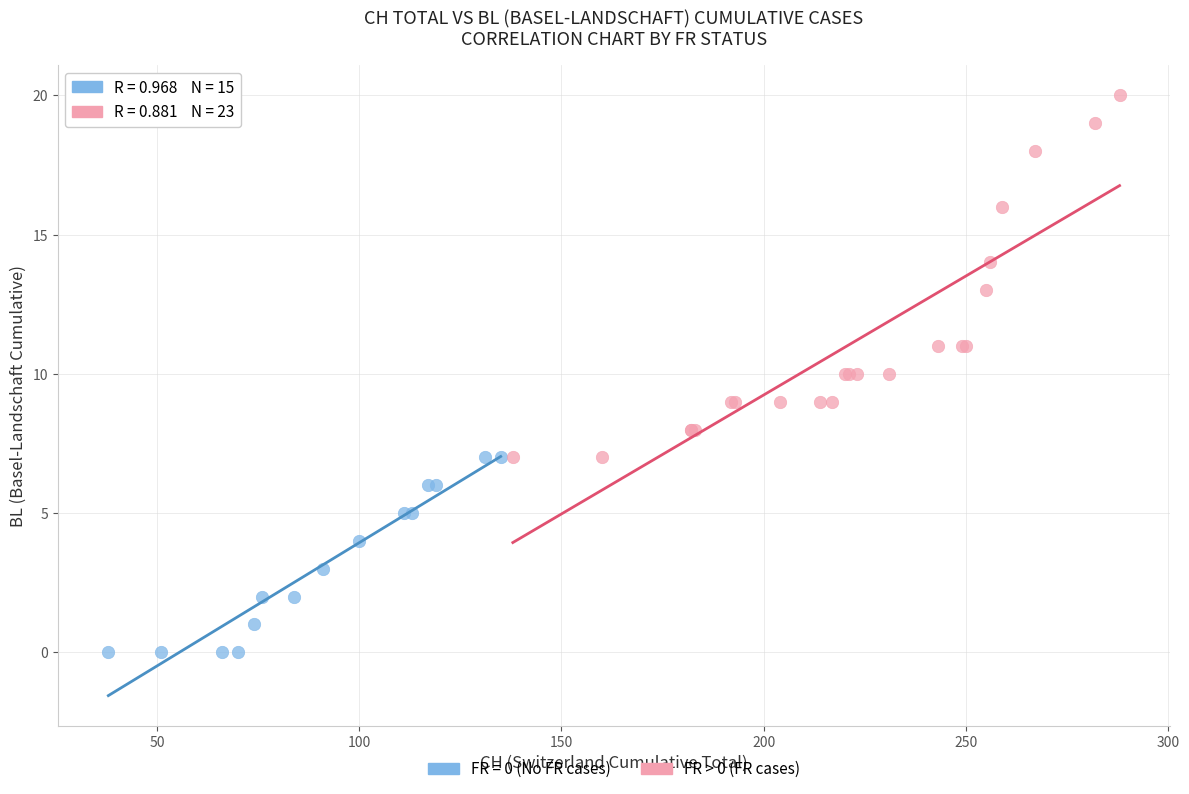

Which series contains the highest Y value?

FR > 0 (FR cases)